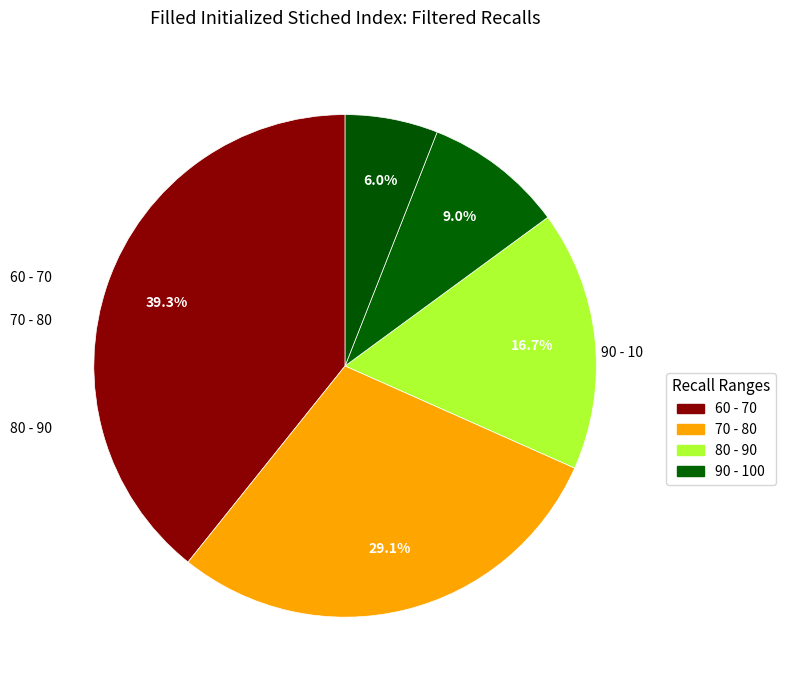

To the nearest percent, what is the average slice percentage?

20%